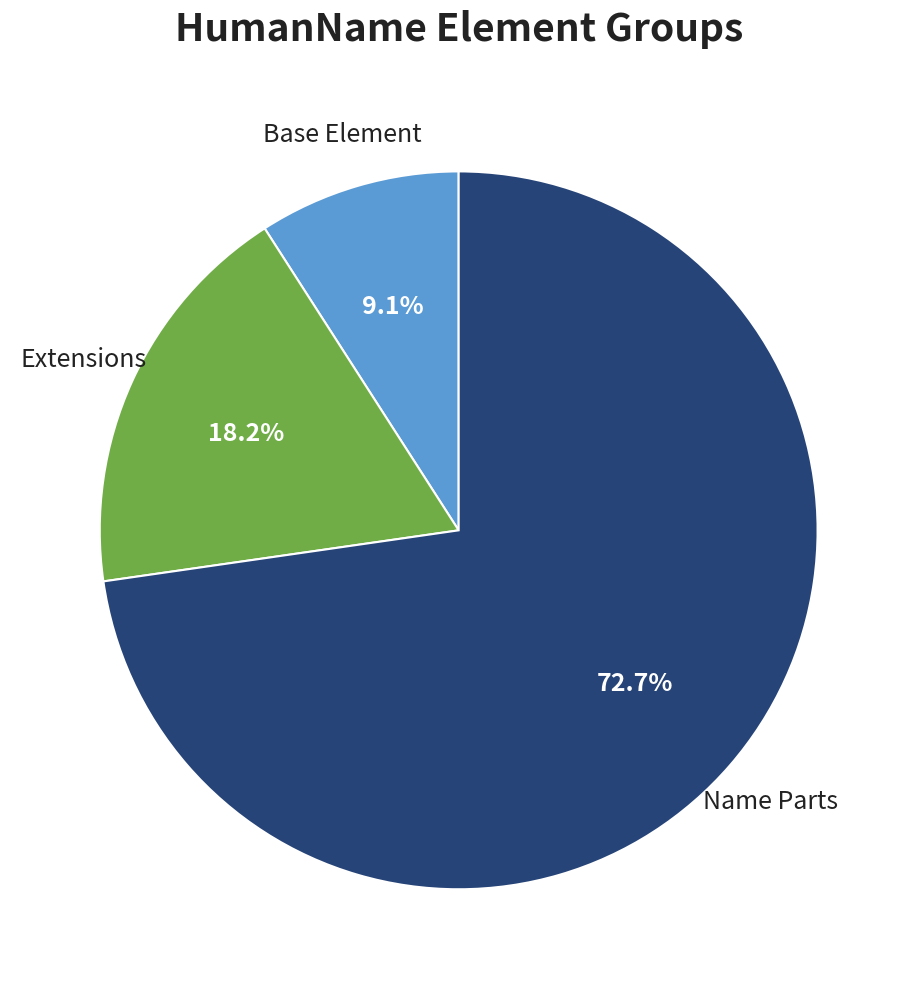

Is there a majority slice in this chart?

Yes